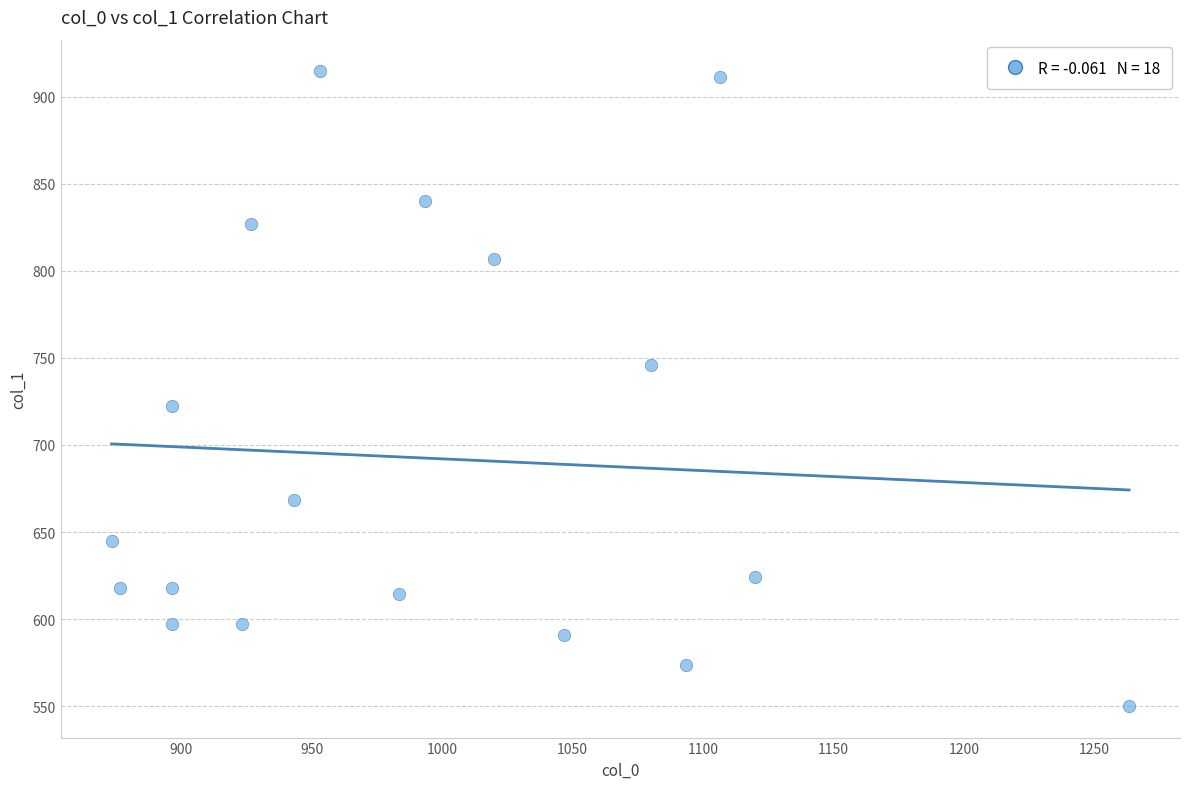

What is the range of X values (max minus min)?

390.0